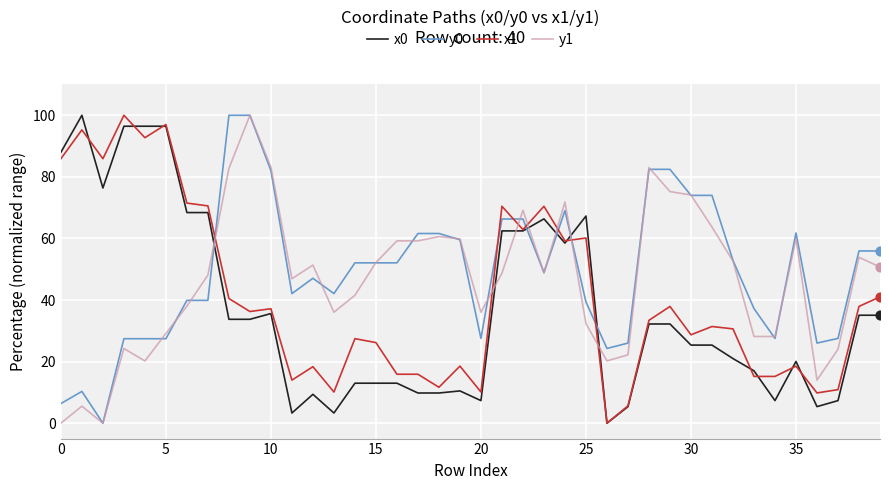

True or false: x0 and y1 cross at least once.

True